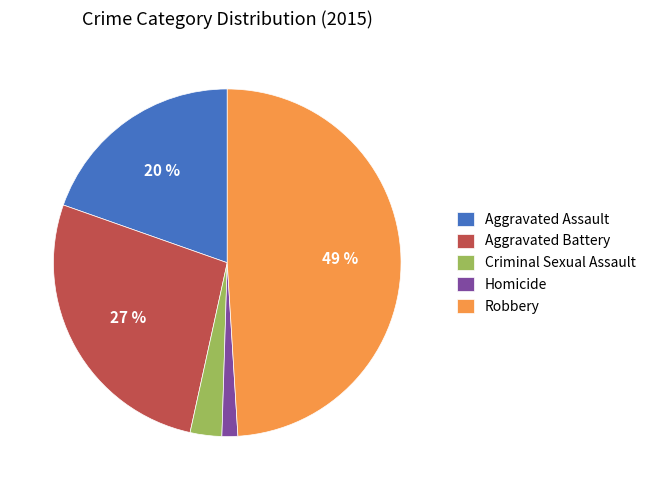

To the nearest percent, what is the difference between the largest and smallest slice percentages?

48%